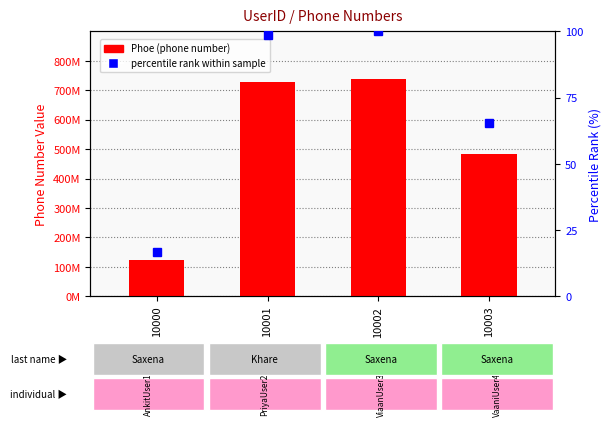

Between 10000 and 10001, which series saw the biggest shift?

Phoe